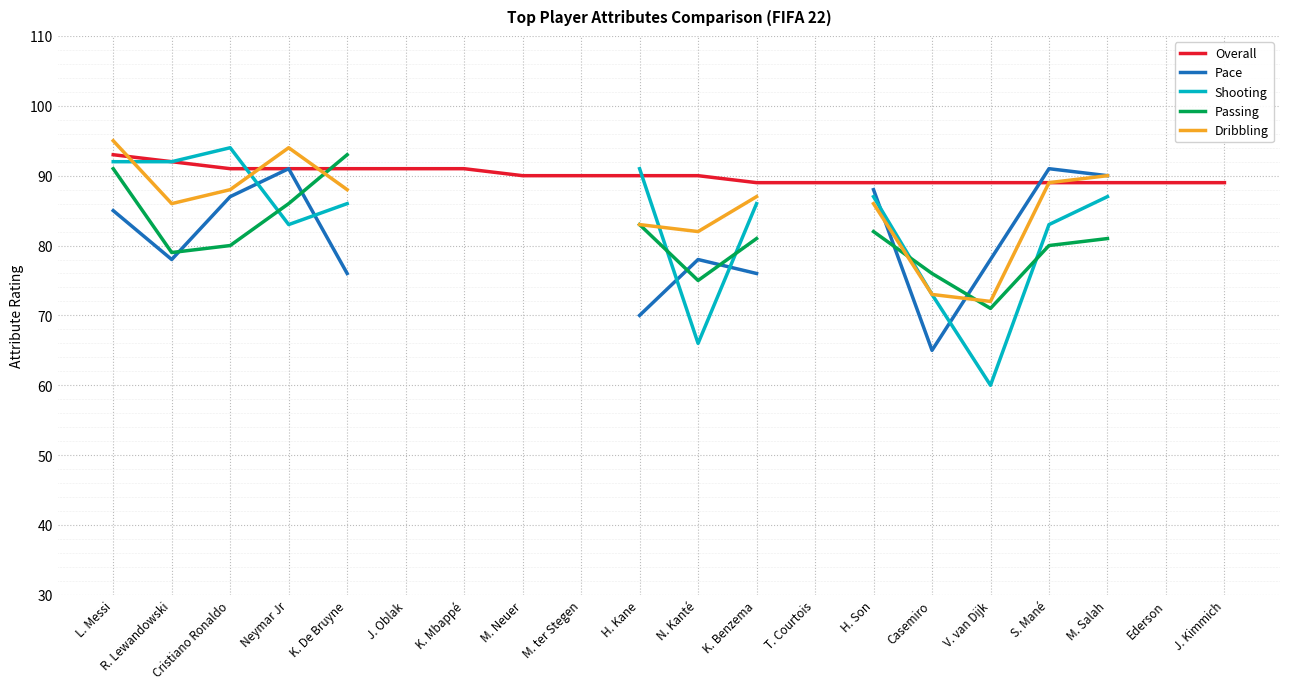

True or false: Passing and Overall cross at least once.

True